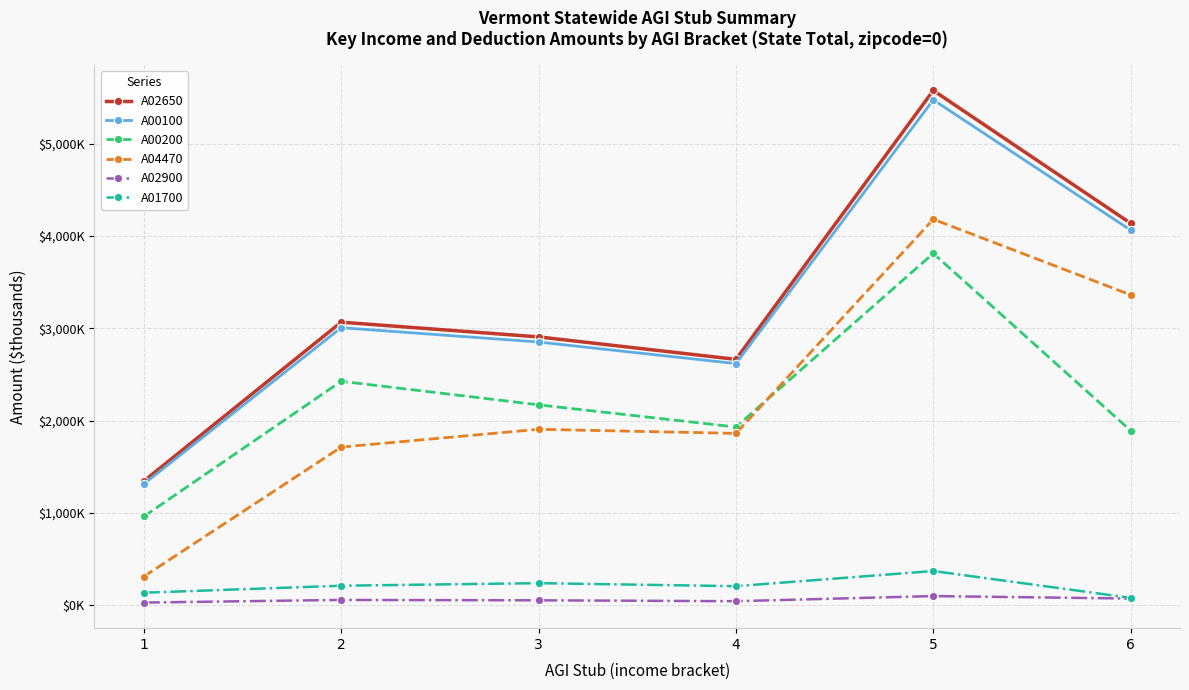

Reading left to right, transcribe all the data shown in this chart.

A02650: 1=1346.0	2=3066.1	3=2906.8	4=2663.8	5=5574.3	6=4136.4
A00100: 1=1314.9	2=3006.6	3=2851.4	4=2617.9	5=5473.0	6=4061.7
A00200: 1=963.1	2=2426.6	3=2171.5	4=1931.2	5=3810.7	6=1892.1
A04470: 1=312.9	2=1714.0	3=1906.6	4=1862.4	5=4179.8	6=3361.6
A02900: 1=31.1	2=59.5	3=55.4	4=45.9	5=101.3	6=74.7
A01700: 1=137.7	2=213.5	3=241.2	4=208.4	5=372.6	6=82.1